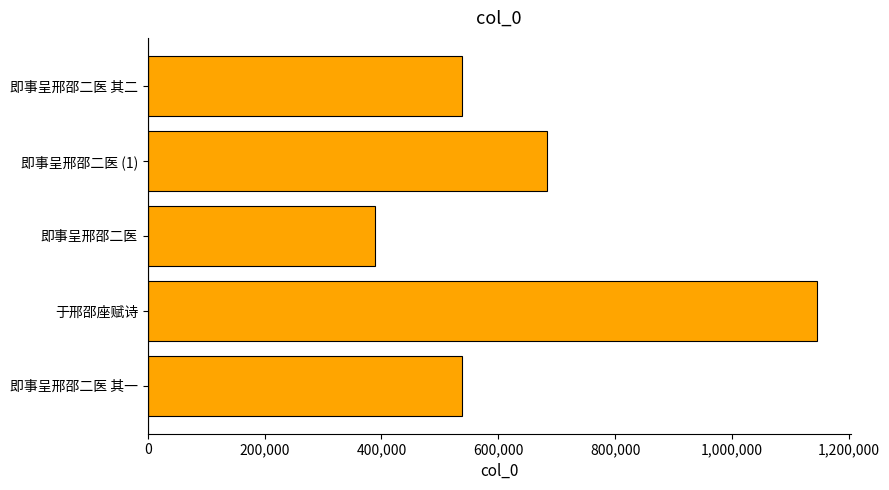

What is the difference between the second highest and minimum values?

294889